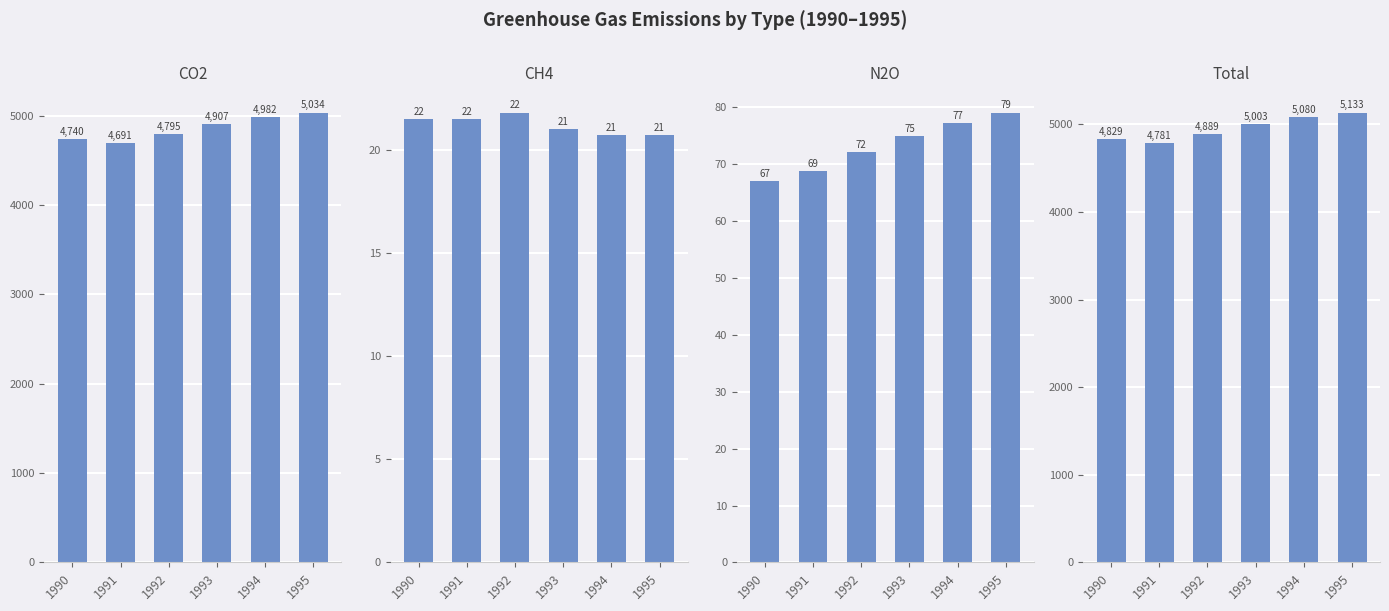

Reading left to right, extract all data points from this chart.

CO2: 4740.0	4691.0	4794.7	4907.1	4982.1	5033.5
CH4: 21.5	21.5	21.8	21.0	20.7	20.7
N2O: 67.1	68.9	72.1	74.9	77.3	79.1
Total: 4828.7	4781.4	4888.6	5003.0	5080.2	5133.3